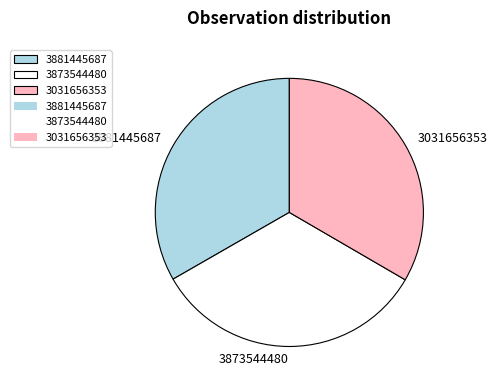

Combined, do 3031656353 and 3873544480 account for over 50%?

Yes